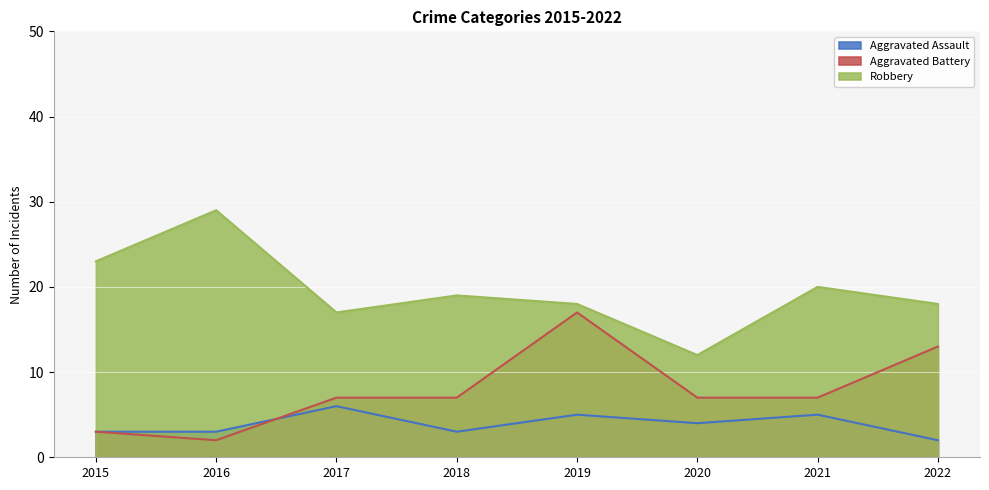

Rank the series by their maximum value, from lowest to highest.

Aggravated Assault, Aggravated Battery, Robbery